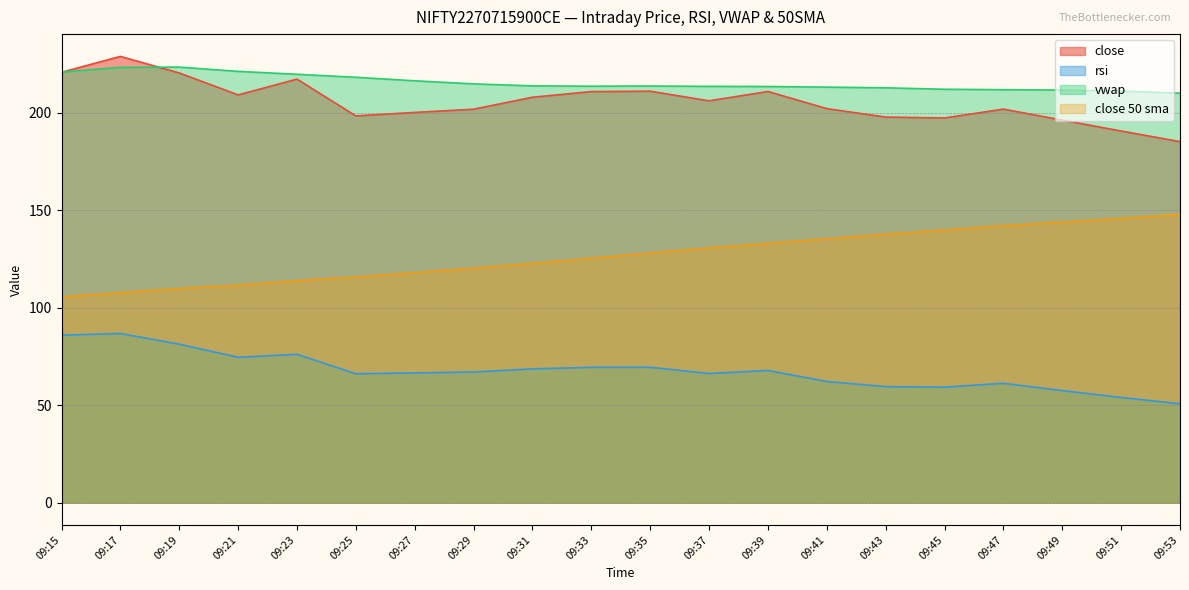

What is the difference between the maximum and minimum values in the close 50 sma series?

42.4